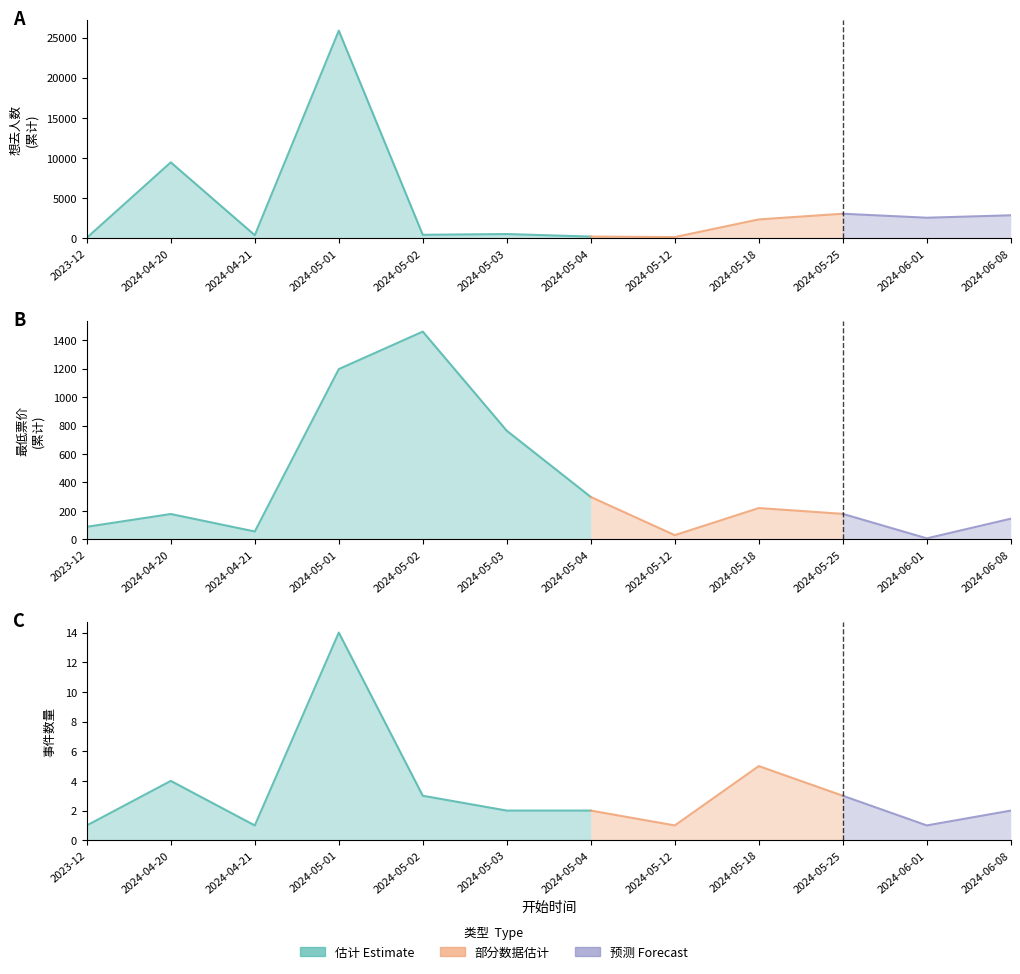

Count the number of data series in this chart.

3